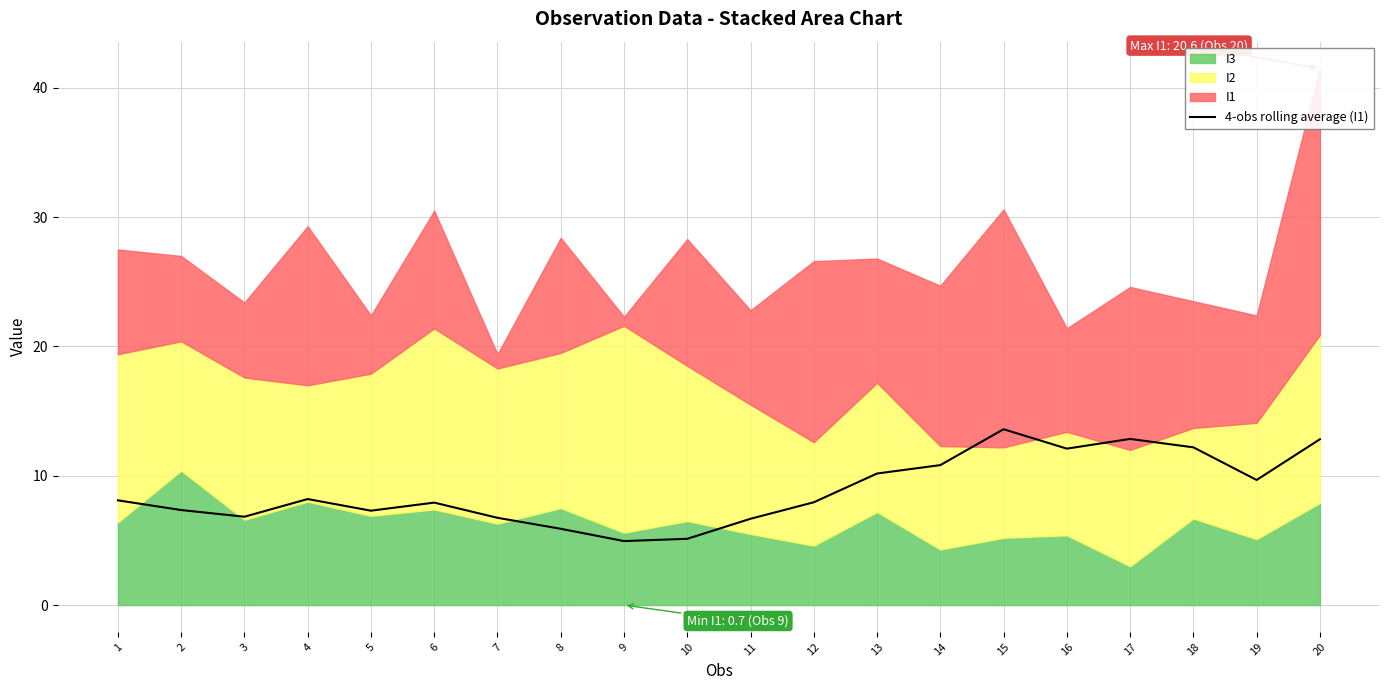

Is it true that 4-obs rolling average (I1) equals 6.8 at 3?

True